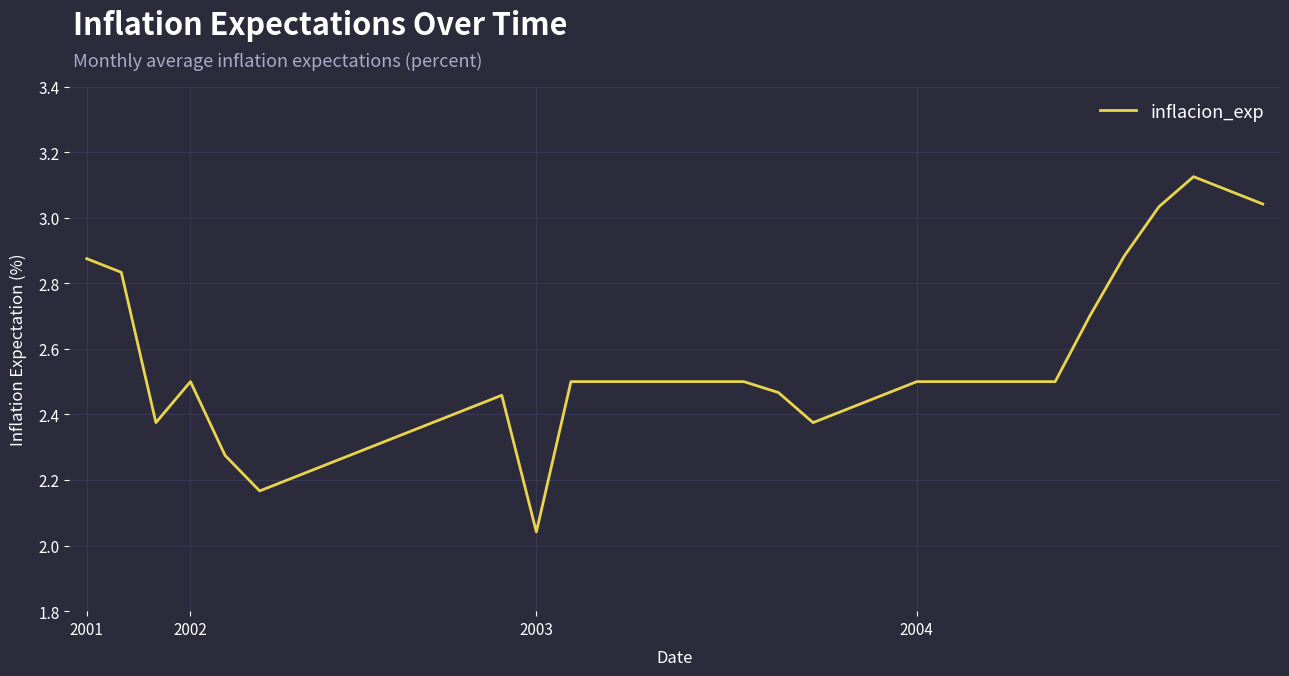

What is the difference between the maximum and minimum values?

1.1